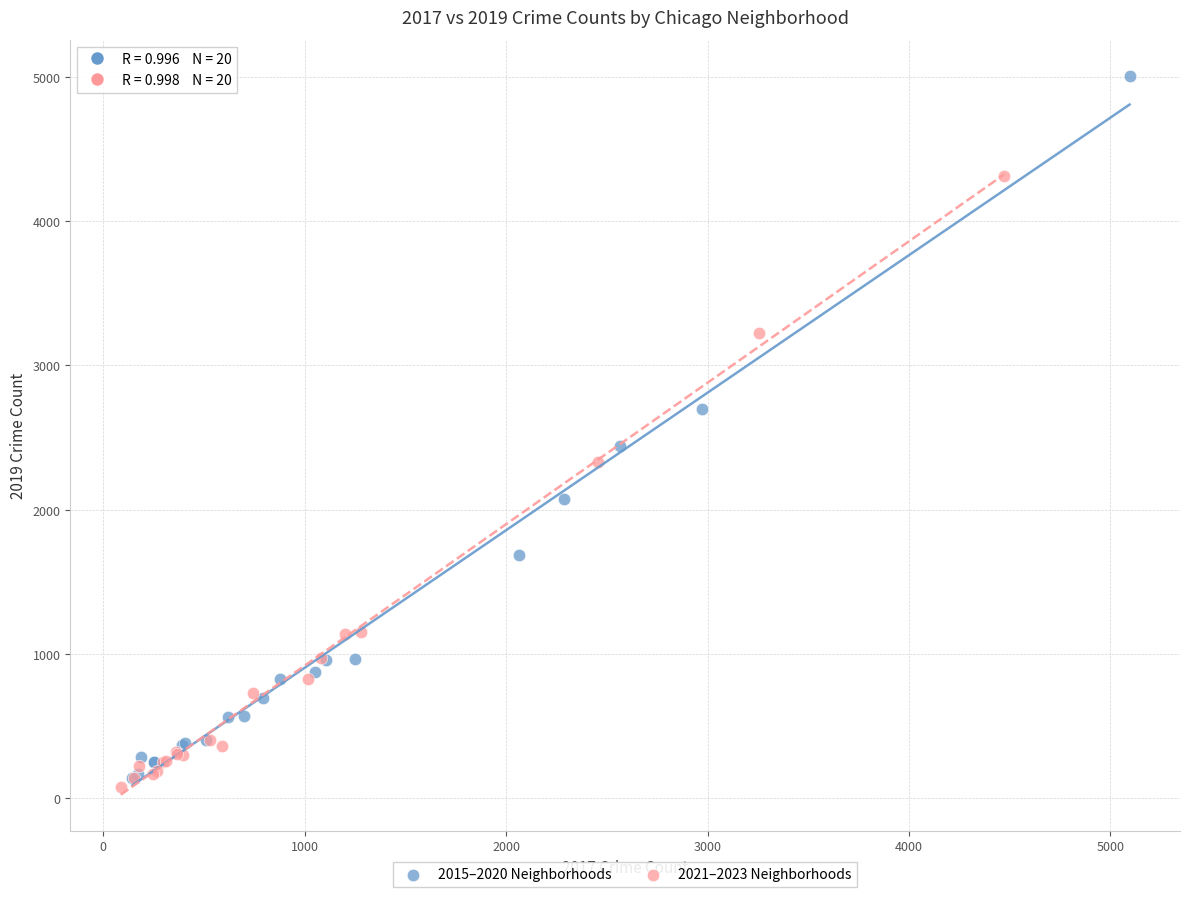

Which series has the largest Y range (max minus min)?

2015–2020 Neighborhoods